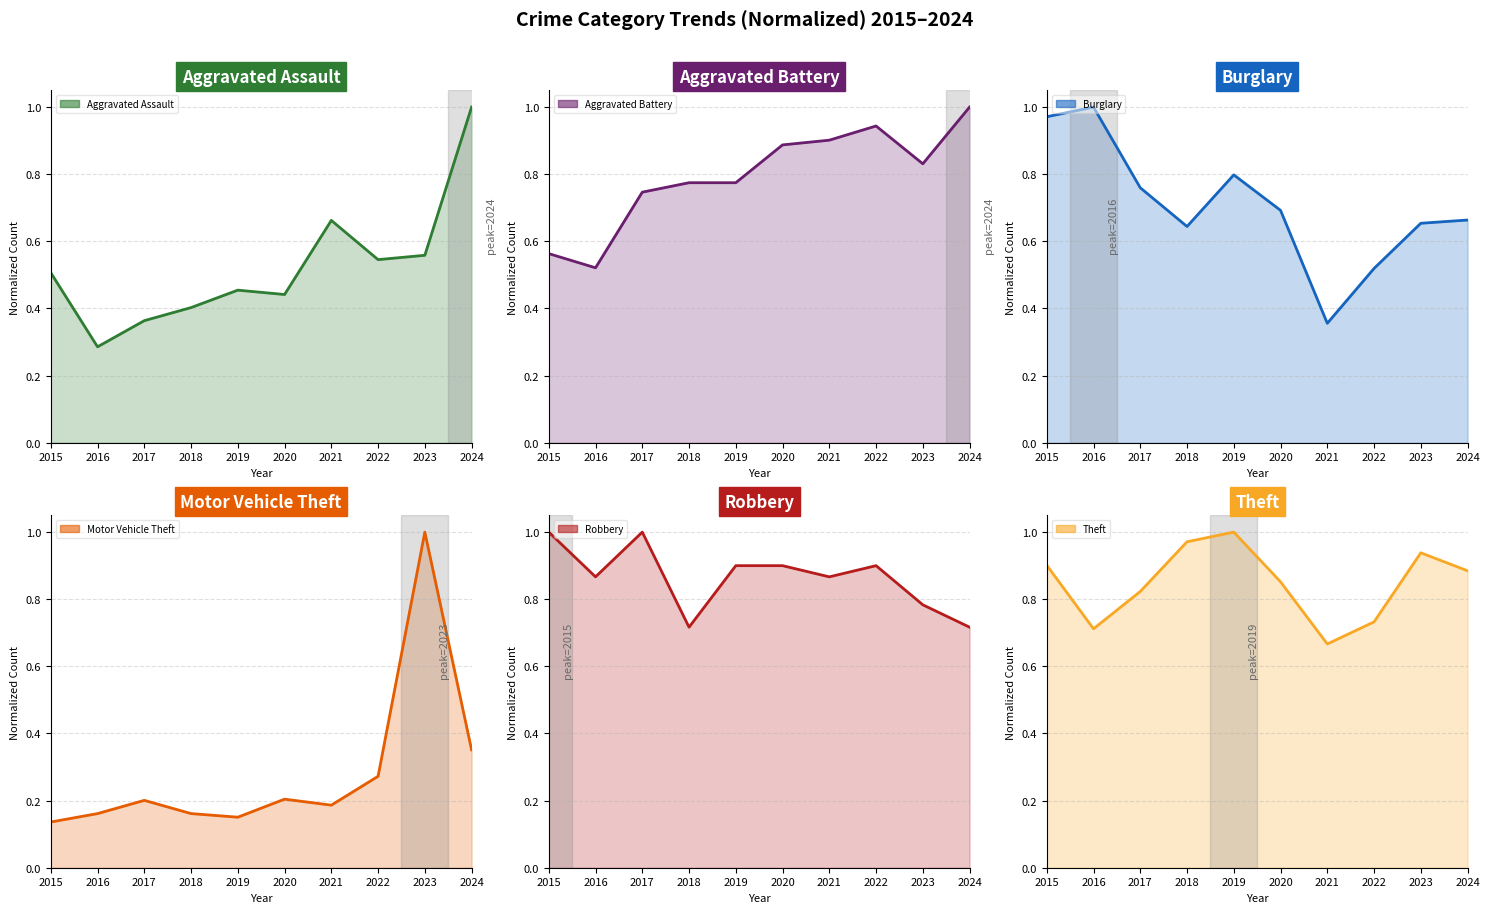

Reading left to right, extract all data points from this chart.

Aggravated Assault: 0.5	0.3	0.4	0.4	0.5	0.4	0.7	0.5	0.6	1.0
Aggravated Battery: 0.6	0.5	0.7	0.8	0.8	0.9	0.9	0.9	0.8	1.0
Burglary: 1.0	1.0	0.8	0.6	0.8	0.7	0.4	0.5	0.7	0.7
Motor Vehicle Theft: 0.1	0.2	0.2	0.2	0.2	0.2	0.2	0.3	1.0	0.4
Robbery: 1.0	0.9	1.0	0.7	0.9	0.9	0.9	0.9	0.8	0.7
Theft: 0.9	0.7	0.8	1.0	1.0	0.9	0.7	0.7	0.9	0.9